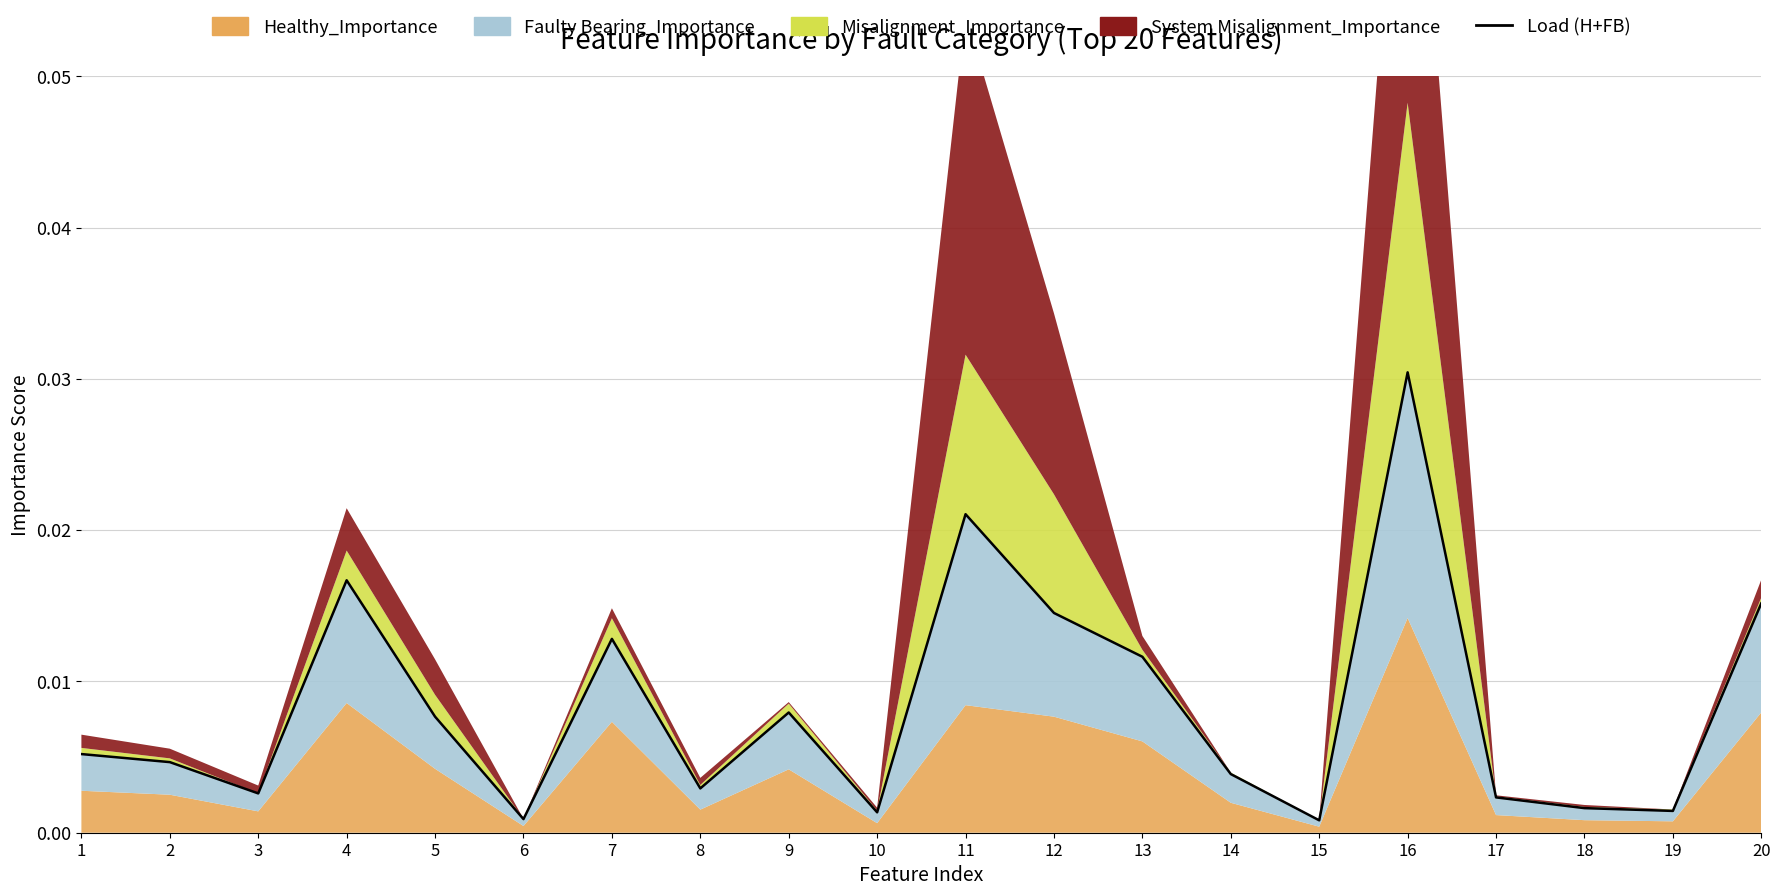

Which category has the lowest value across all series?

15